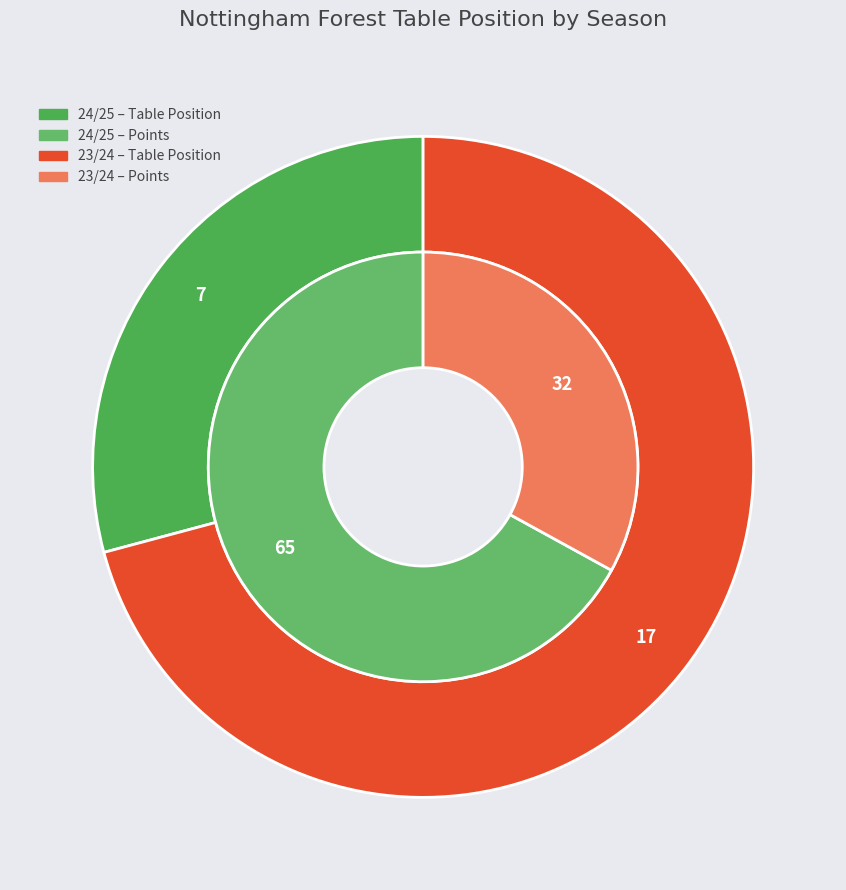

To the nearest percent, what is the difference between the largest and smallest slice percentages?

42%